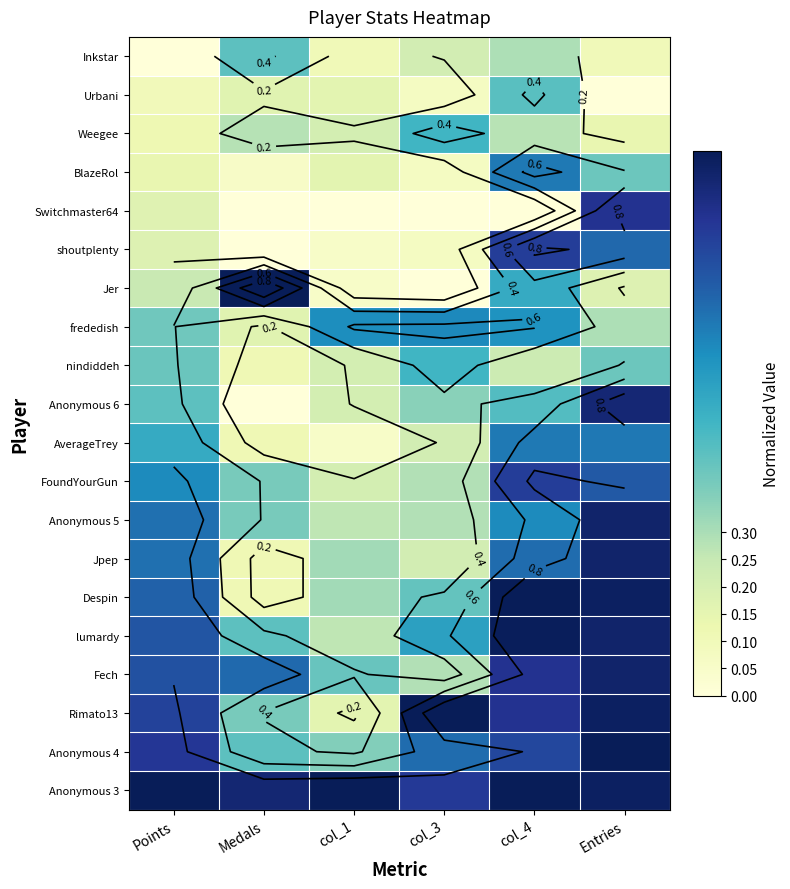

How many FoundYourGun values are between 0 and 1?

6